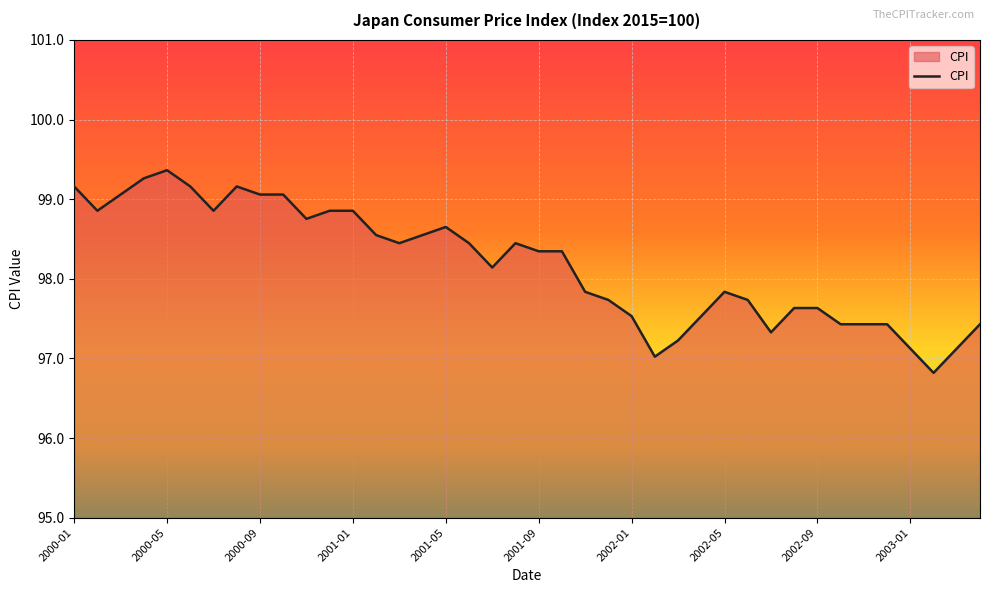

What is the difference between the maximum and minimum values?

2.5